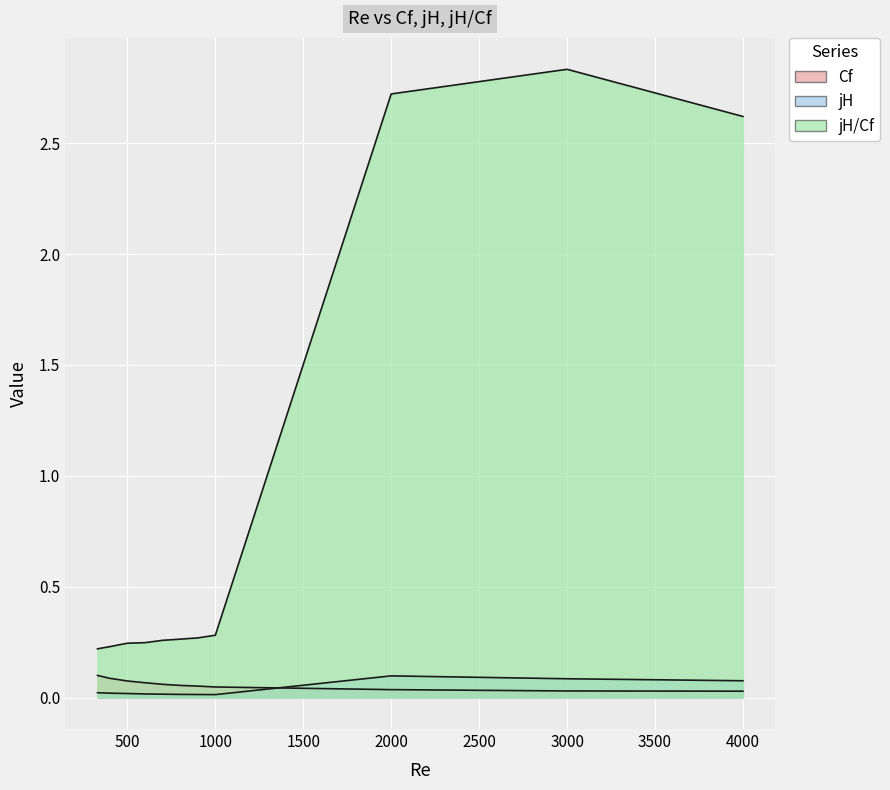

Reading right to left, what are all the values shown in this chart?

Cf: 4000=0.0	3000=0.0	2000=0.0	1000=0.0	900=0.1	800=0.1	700=0.1	600=0.1	500=0.1	400=0.1	330=0.1
jH: 4000=0.1	3000=0.1	2000=0.1	1000=0.0	900=0.0	800=0.0	700=0.0	600=0.0	500=0.0	400=0.0	330=0.0
jH/Cf: 4000=2.6	3000=2.8	2000=2.7	1000=0.3	900=0.3	800=0.3	700=0.3	600=0.2	500=0.2	400=0.2	330=0.2